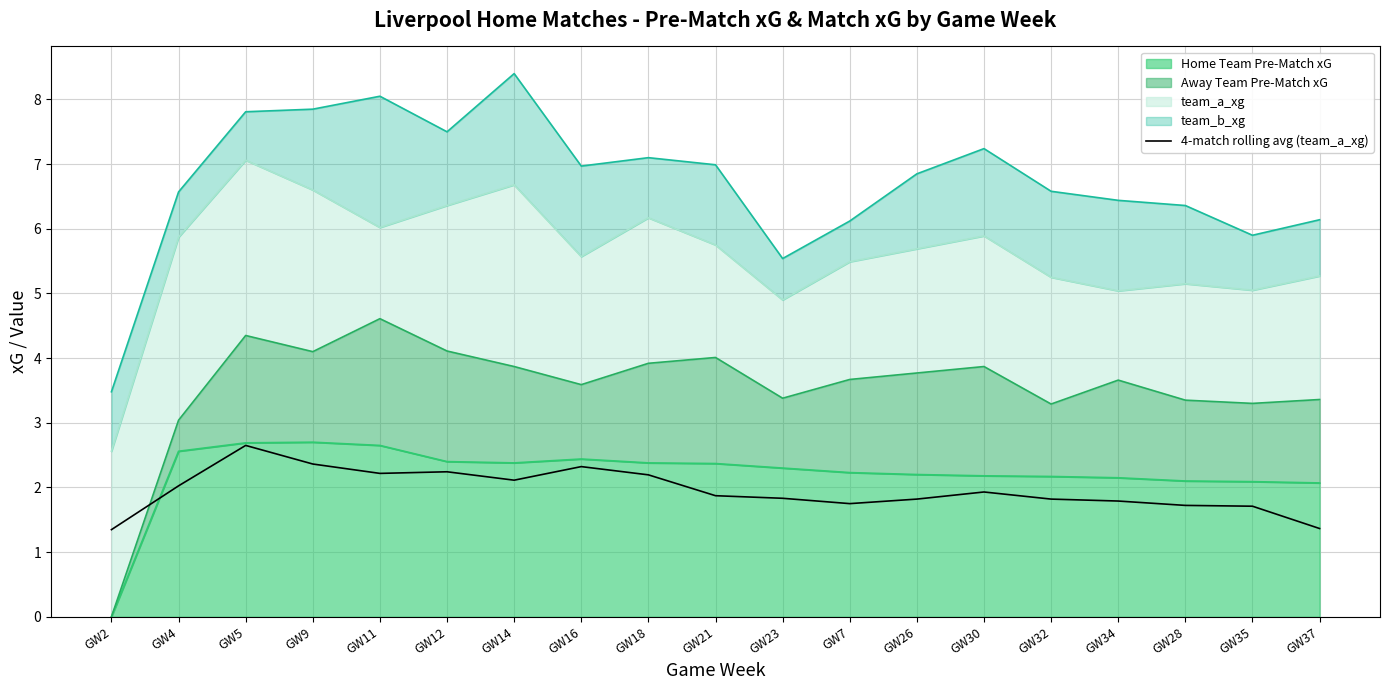

Where is the first local minimum?

GW11